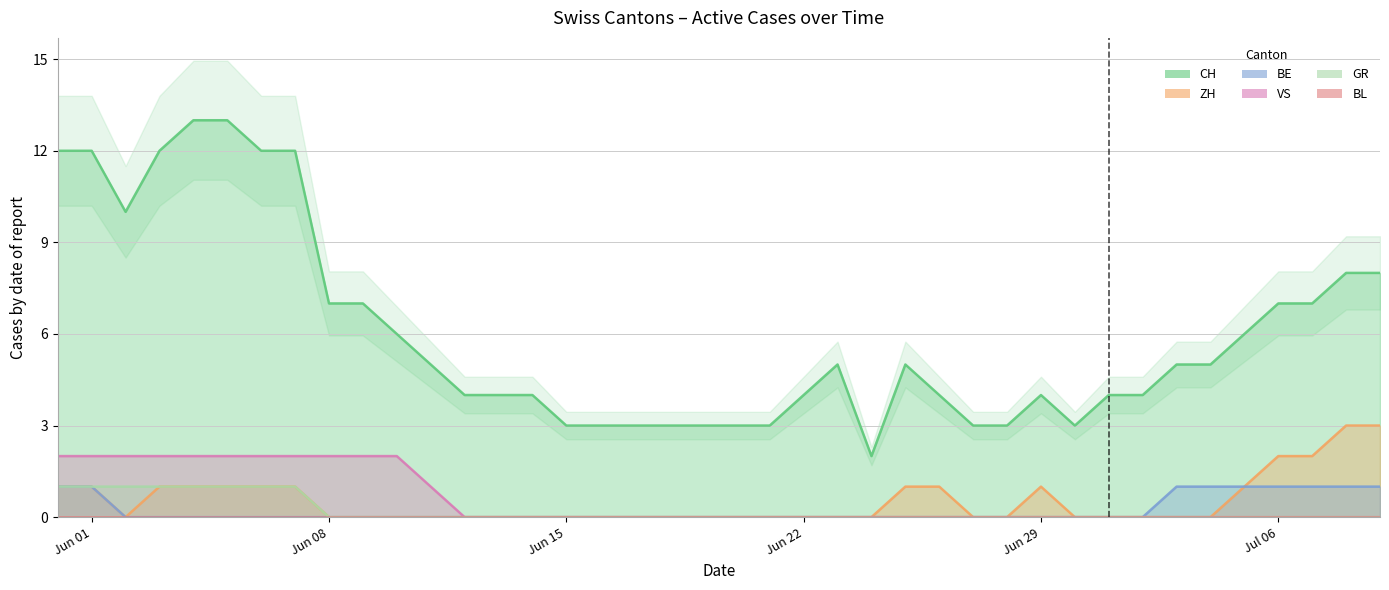

True or false: CH and BE cross at least once.

False